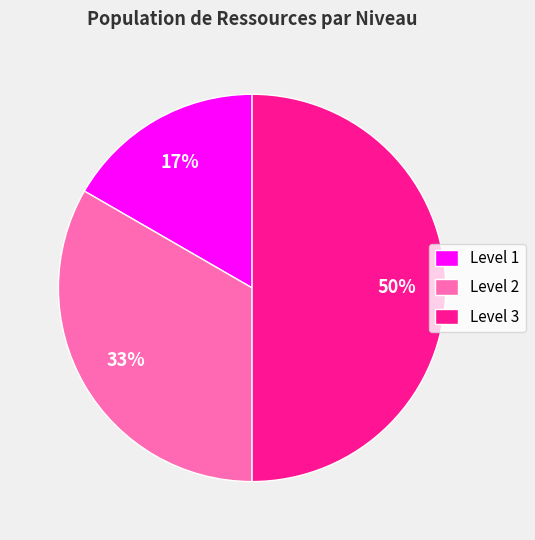

Does Level 2 represent more than half of the total?

No